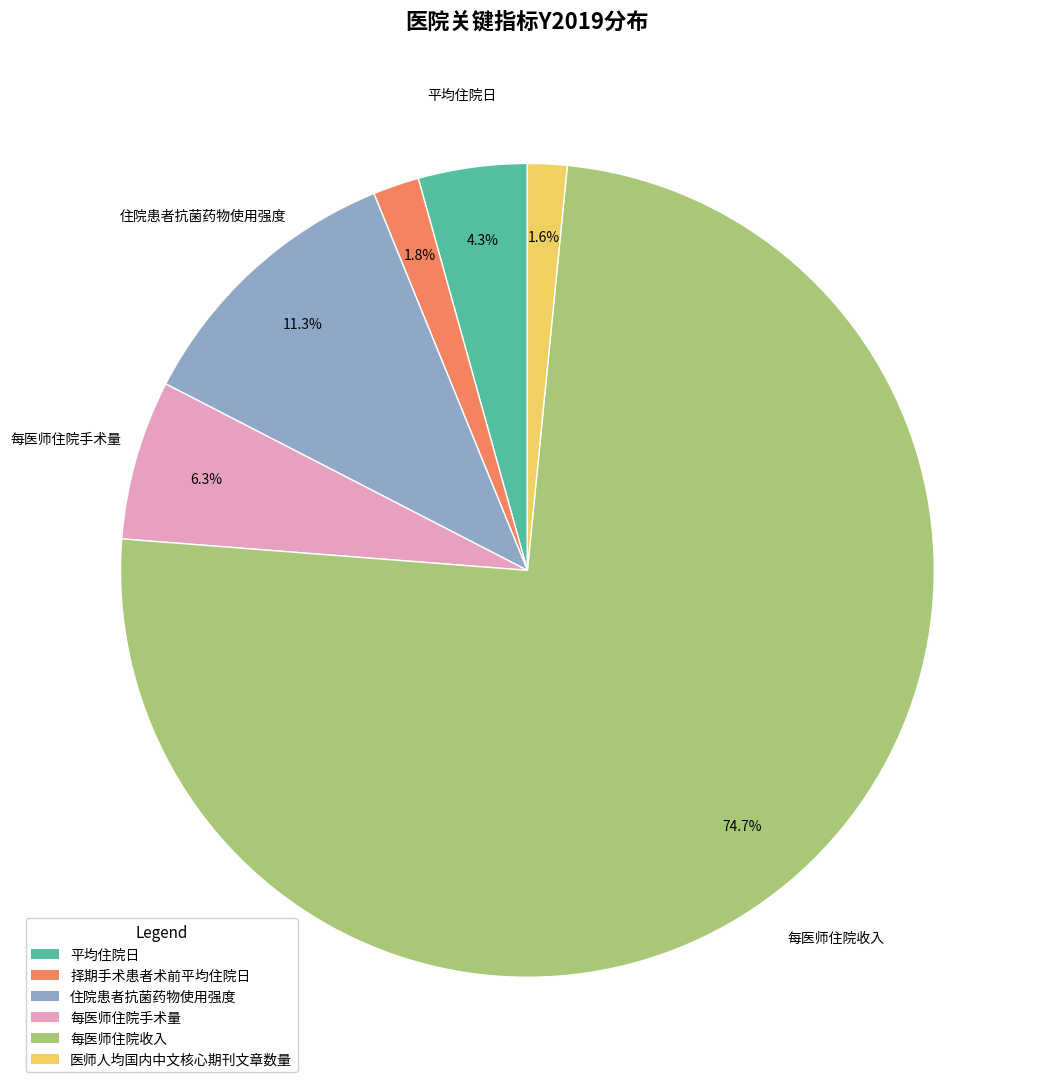

True or false: 住院患者抗菌药物使用强度 accounts for 11% of the total.

True